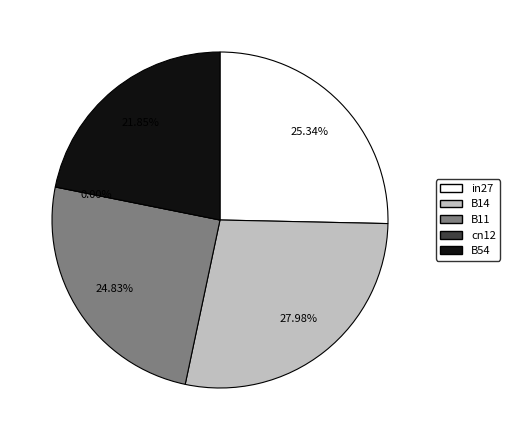

To the nearest percent, what is the average slice percentage?

20%